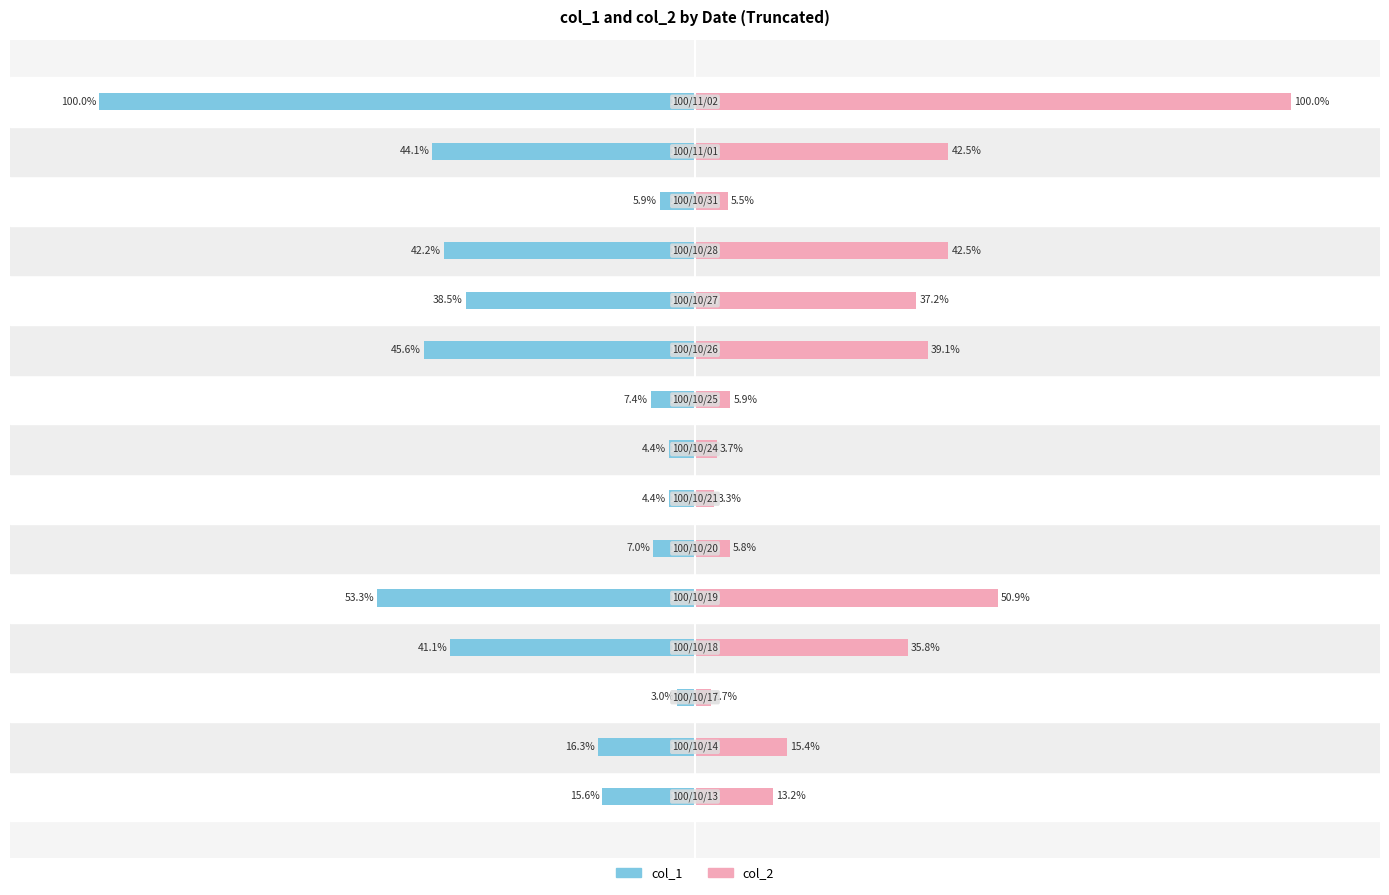

Reading left to right, transcribe all the data shown in this chart.

col_1: -15.6	-16.3	-3.0	-41.1	-53.3	-7.0	-4.4	-4.4	-7.4	-45.6	-38.5	-42.2	-5.9	-44.1	-100.0
col_2: 13.2	15.4	2.7	35.8	50.9	5.8	3.3	3.7	5.9	39.1	37.2	42.5	5.5	42.5	100.0